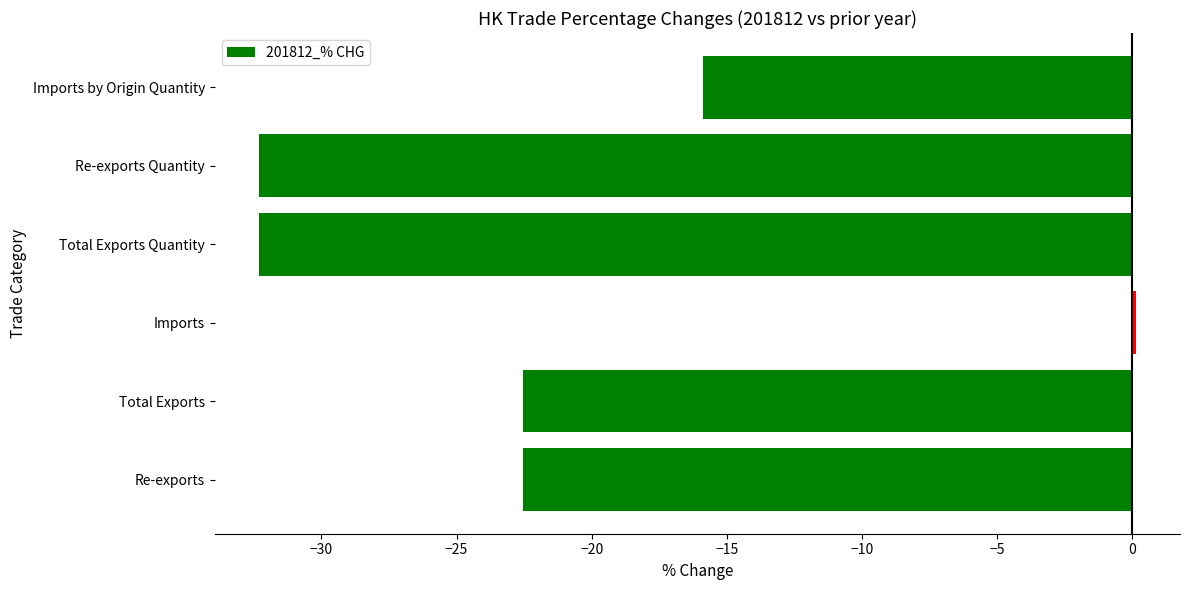

How many negative values are there?

5